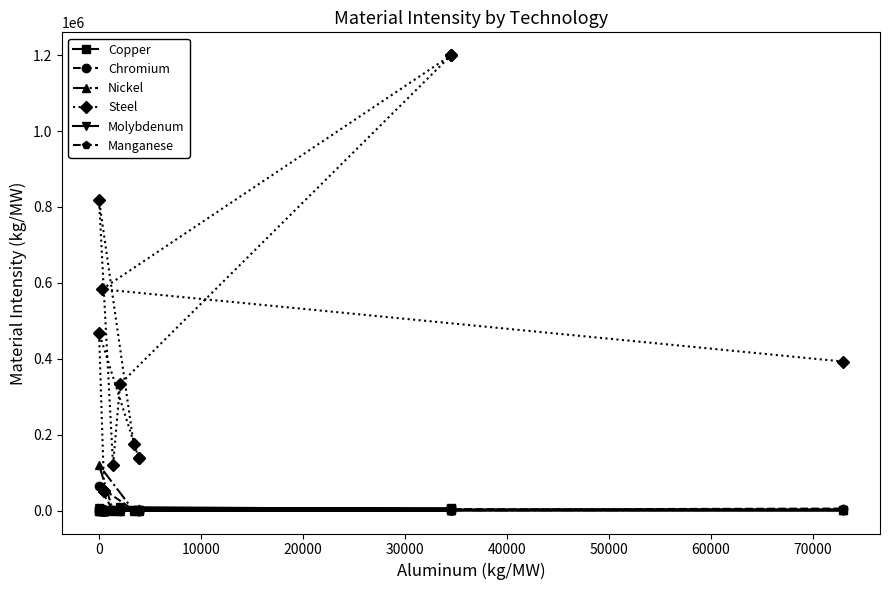

Reading right to left, list all the values displayed in this chart.

Copper: 1400	3175	6856	3998	4223	9371	2497	2335	1050	2962	2270	60	782	90	782	90	90
Chromium: 3700	4733	3760	3760	3760	372	683	64405	1500	328	2	427	326	0	326	0	0
Nickel: 1800	471	1800	1816	1801	427	427	120155	0	1165	20	256	1145	0	1145	0	0
Steel: 393000	583333	1200000	1200000	1200000	333500	119985	818000	175000	138000	138000	468600	52500	52500	52500	52500	52500
Molybdenum: 56	200	200	109	1	335	335	7209	250	8	0	71	8	0	8	0	0
Manganese: 5700	736	0	0	0	57	57	4325	200	3761	0	0	3761	0	3761	0	0